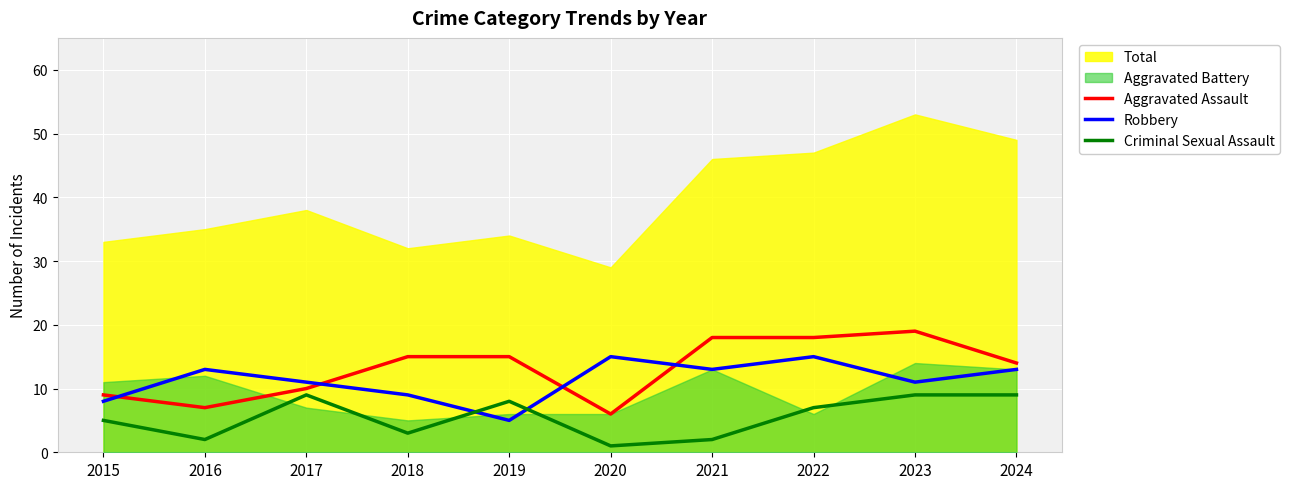

Where is the first local maximum for Criminal Sexual Assault?

2017